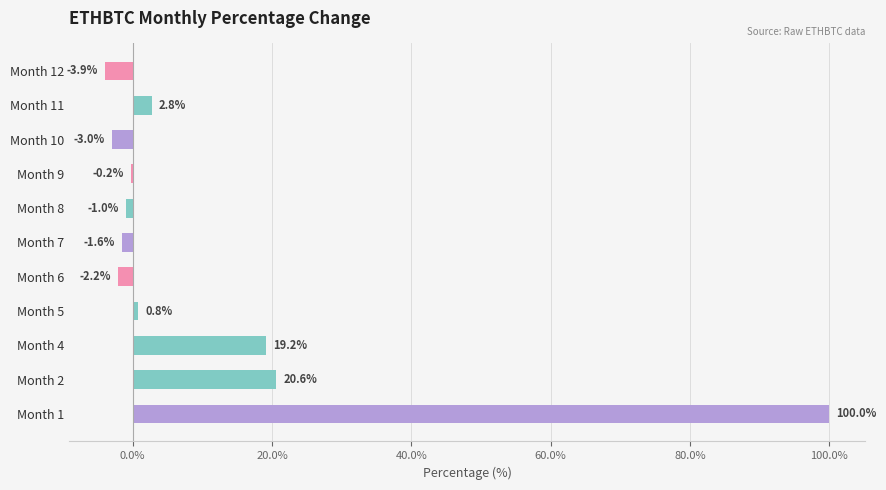

The chart shows a value of 19.2 at Month 4. True or false?

True